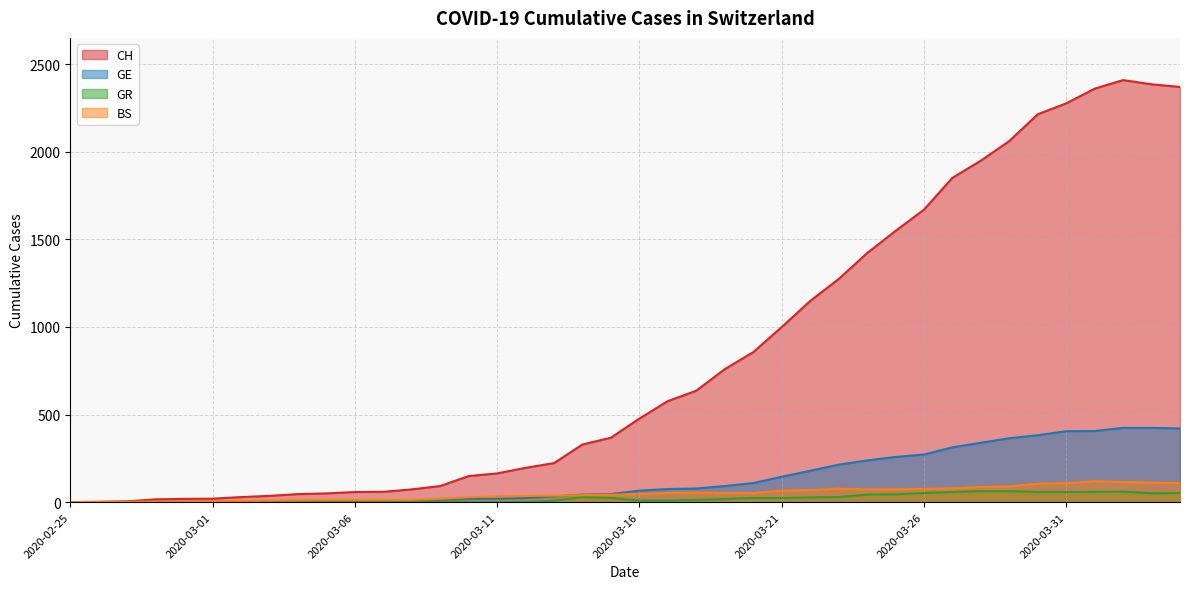

What is the label of the 8th point from the left?

2020-03-03